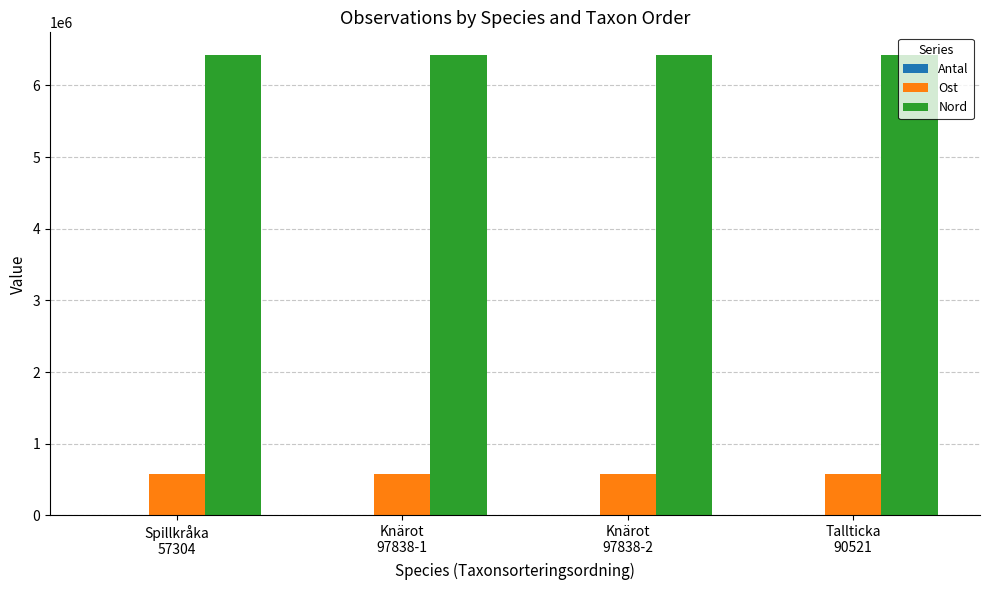

What is the highest value of the Ost series?

571401